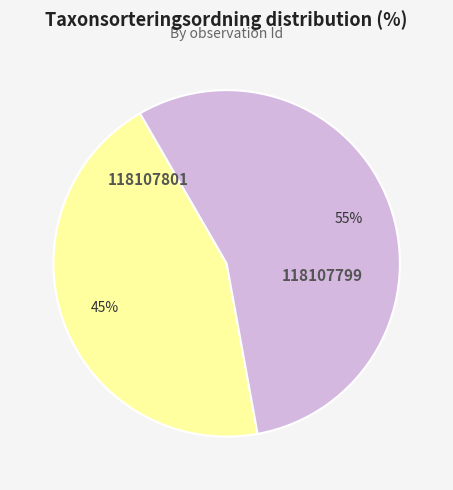

Rank the categories by value from lowest to highest.

118107801, 118107799